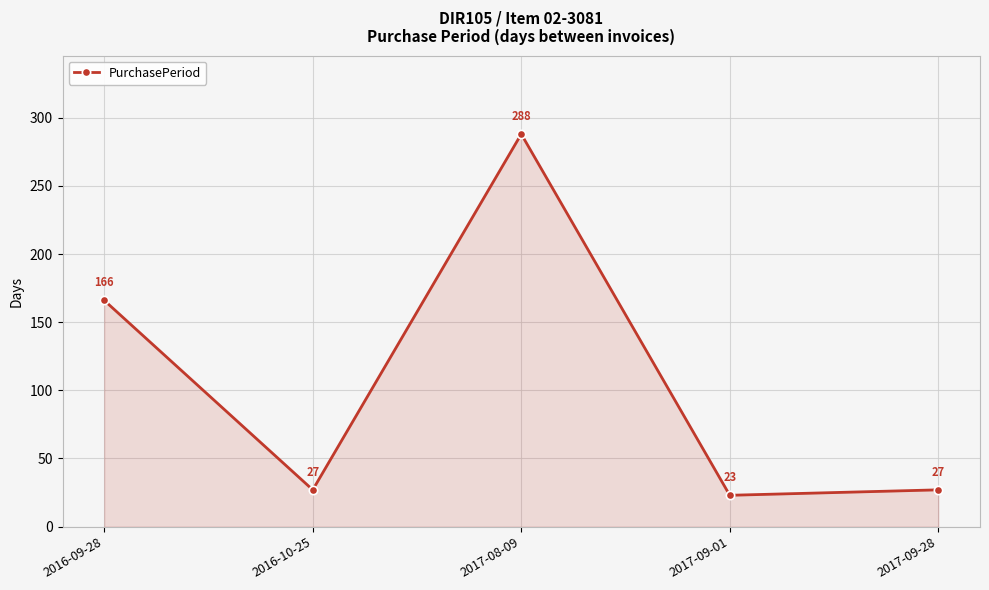

Where is the first local minimum?

2016-10-25